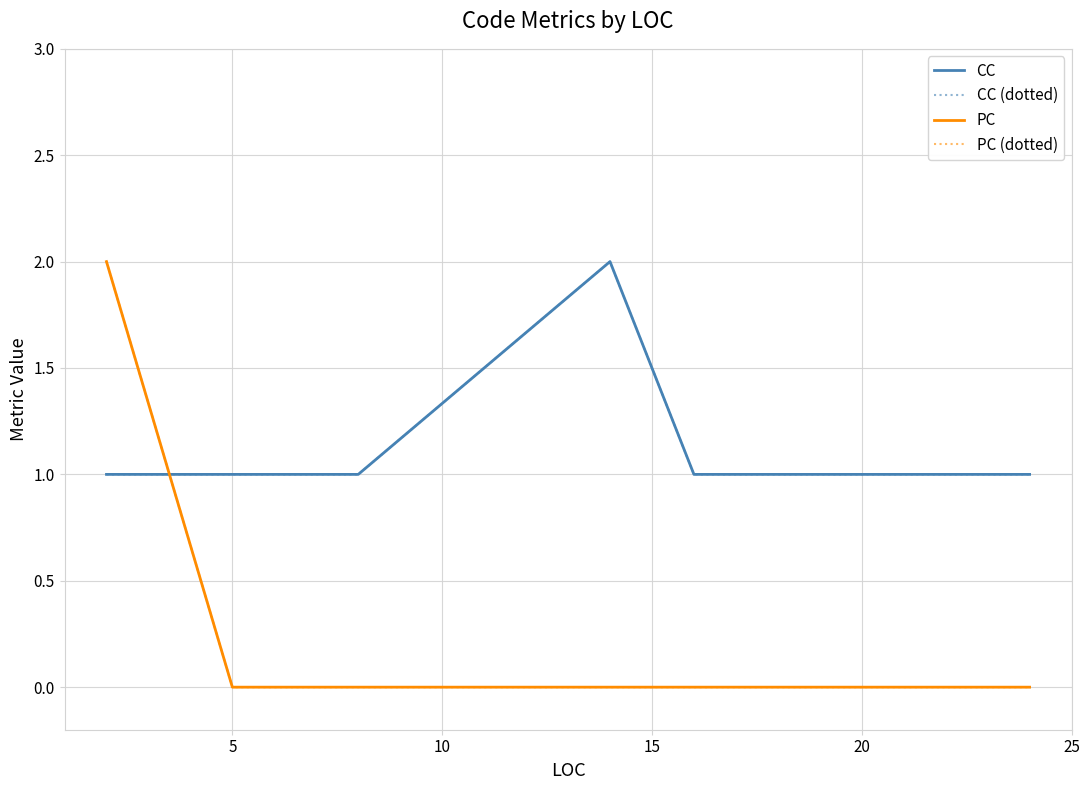

True or false: PC (dotted) has a value of -1 at 15.

False